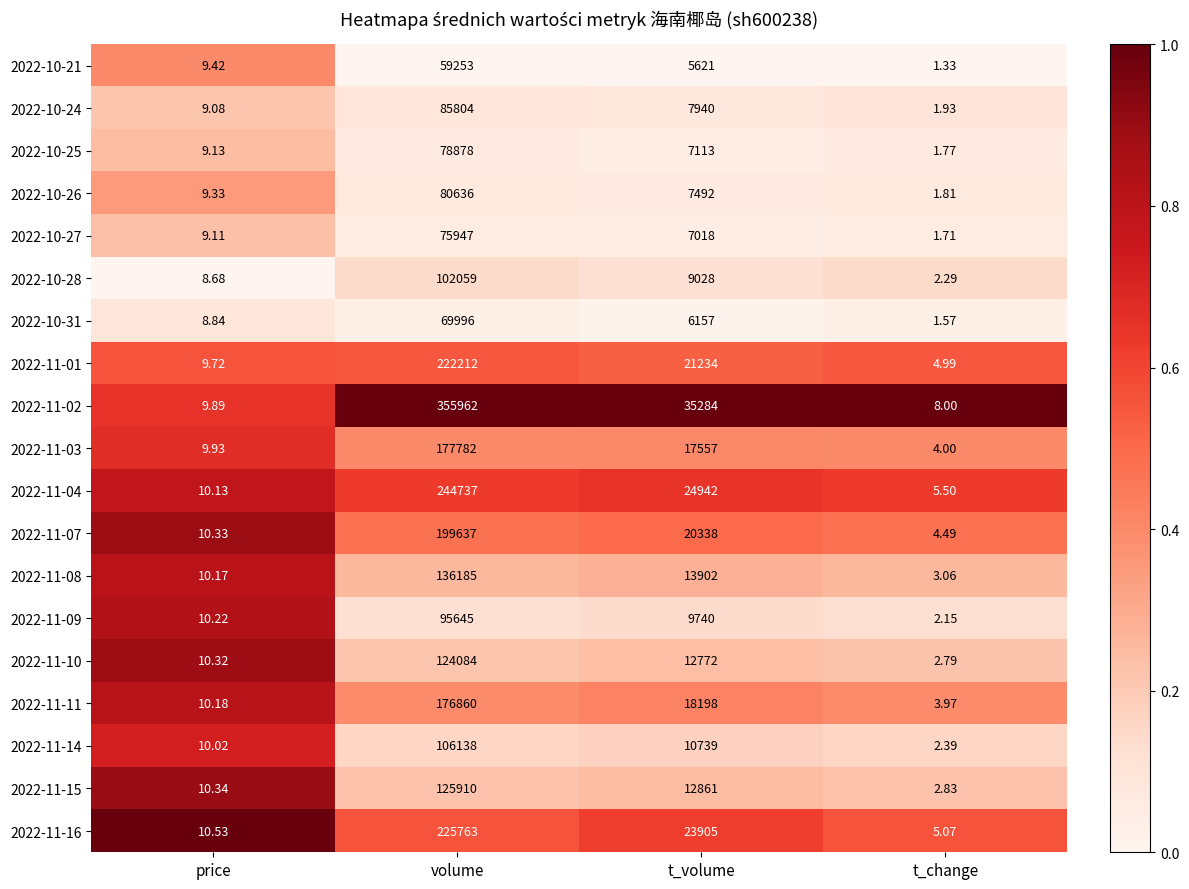

At which label does 2022-11-09 first exceed 9740?

volume